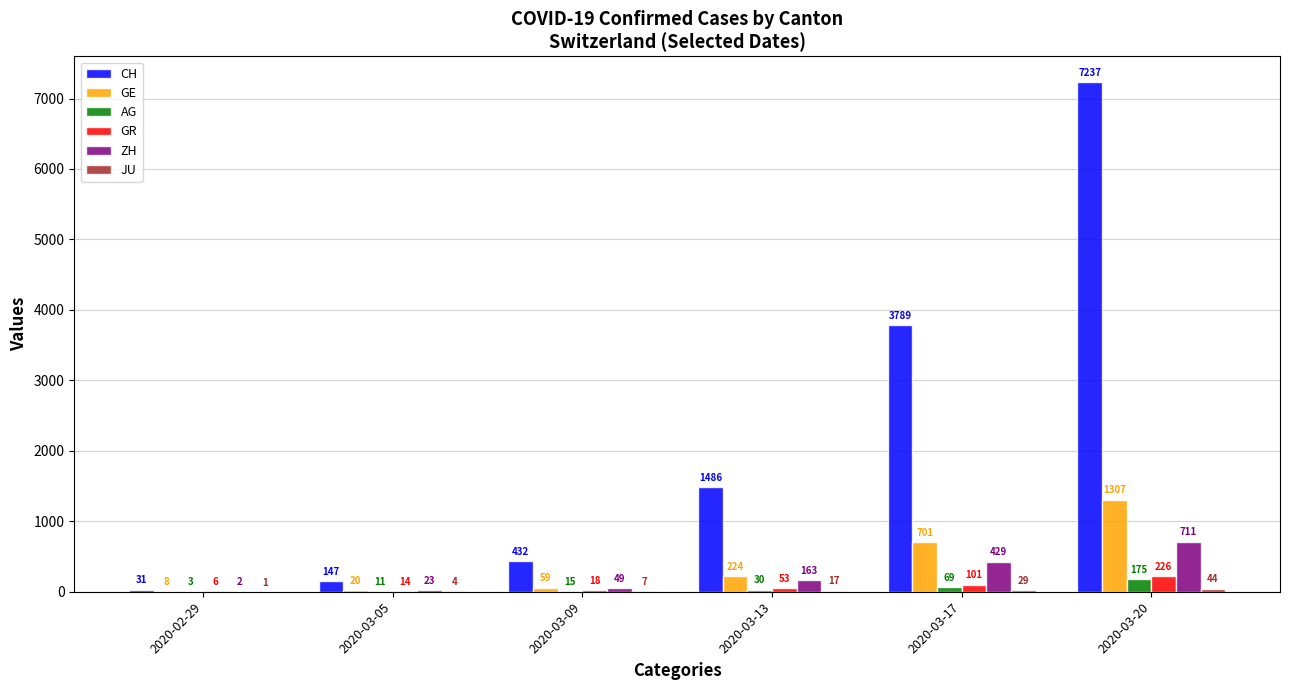

At which label does GR reach its peak?

2020-03-20